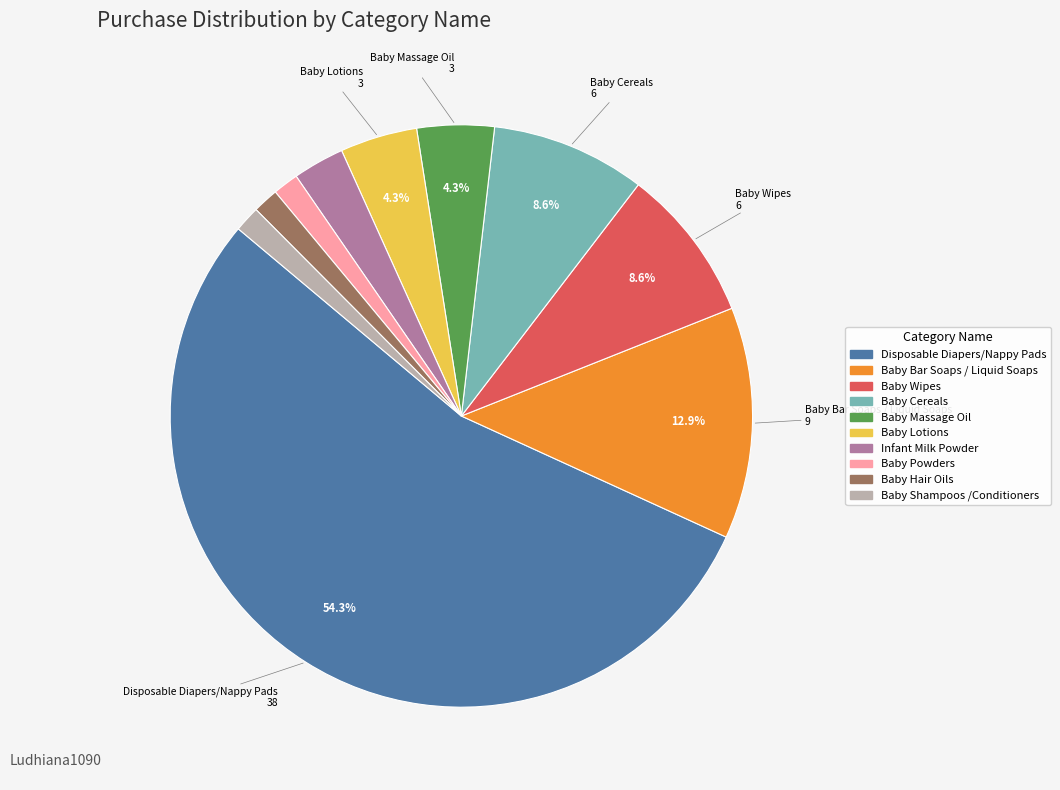

Count the number of slices in the pie.

10